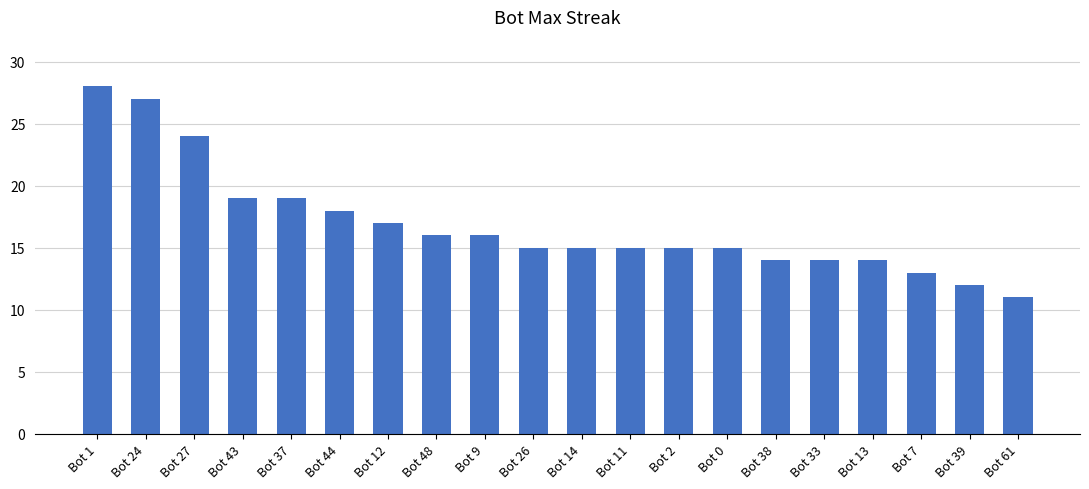

What is the average value?

17